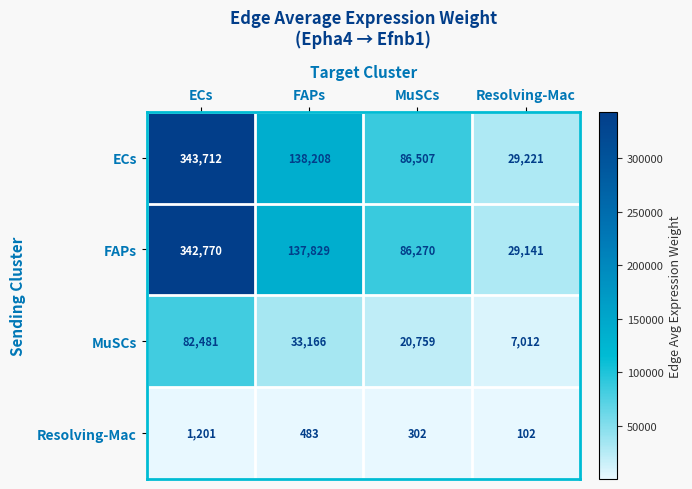

List the series in order of their peak value, highest first.

ECs, FAPs, MuSCs, Resolving-Mac